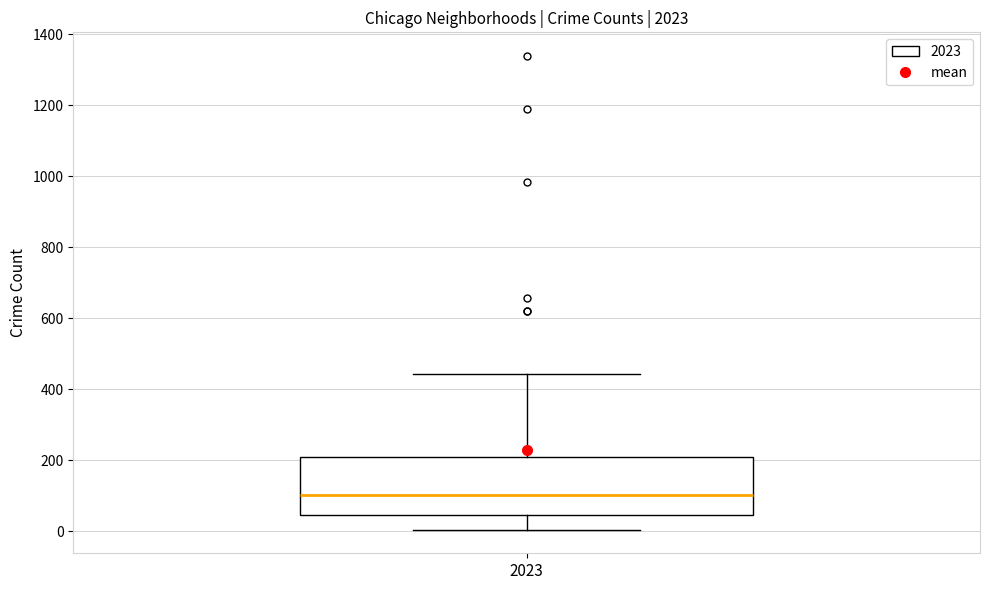

Where is the upper edge of the box at x = 2023 on the y-axis? The values are not printed on the chart, so give them approximately, as read against the axis.

200